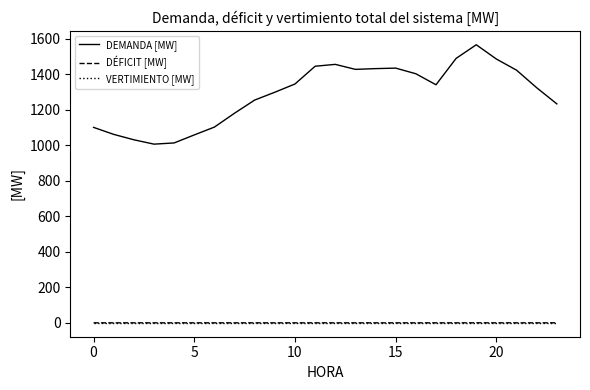

Which series has the largest total across all categories?

DEMANDA [MW]